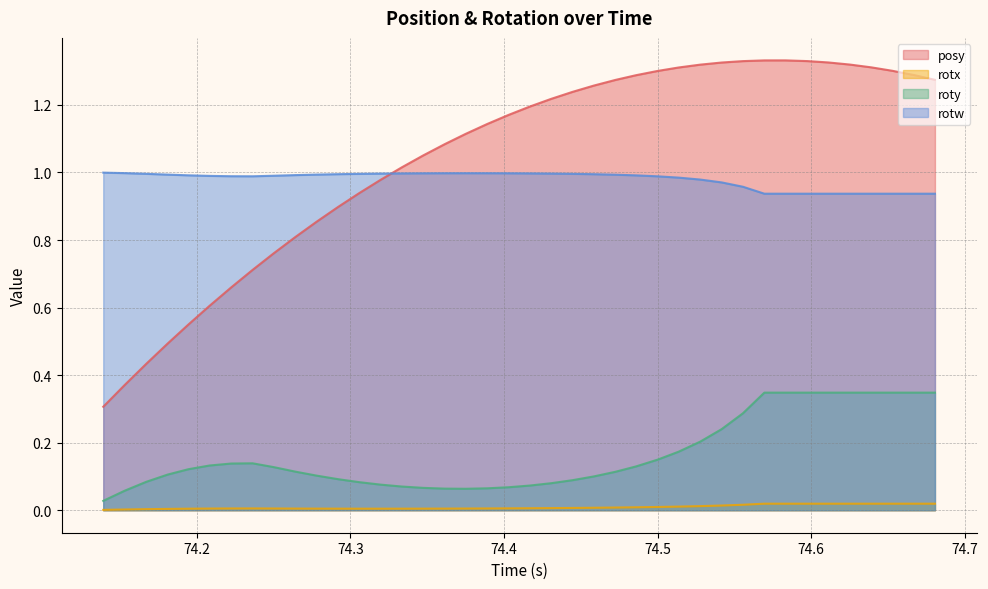

Reading right to left, extract all data points from this chart.

posy: 1.3	1.3	1.3	1.3	1.3	1.3	1.3	1.3	1.3	1.3	1.3	1.3	1.3	1.3	1.3	1.3	1.3	1.2	1.2	1.2	1.2	1.1	1.1	1.1	1.1	1.0	1.0	0.9	0.9	0.9	0.8	0.8	0.7	0.7	0.6	0.5	0.5	0.4	0.4	0.3
rotx: 0.0	0.0	0.0	0.0	0.0	0.0	0.0	0.0	0.0	0.0	0.0	0.0	0.0	0.0	0.0	0.0	0.0	0.0	0.0	0.0	0.0	0.0	0.0	0.0	0.0	0.0	0.0	0.0	0.0	0.0	0.0	0.0	0.0	0.0	0.0	0.0	0.0	0.0	0.0	0.0
roty: 0.3	0.3	0.3	0.3	0.3	0.3	0.3	0.3	0.3	0.3	0.2	0.2	0.2	0.1	0.1	0.1	0.1	0.1	0.1	0.1	0.1	0.1	0.1	0.1	0.1	0.1	0.1	0.1	0.1	0.1	0.1	0.1	0.1	0.1	0.1	0.1	0.1	0.1	0.1	0.0
rotw: 0.9	0.9	0.9	0.9	0.9	0.9	0.9	0.9	0.9	1.0	1.0	1.0	1.0	1.0	1.0	1.0	1.0	1.0	1.0	1.0	1.0	1.0	1.0	1.0	1.0	1.0	1.0	1.0	1.0	1.0	1.0	1.0	1.0	1.0	1.0	1.0	1.0	1.0	1.0	1.0